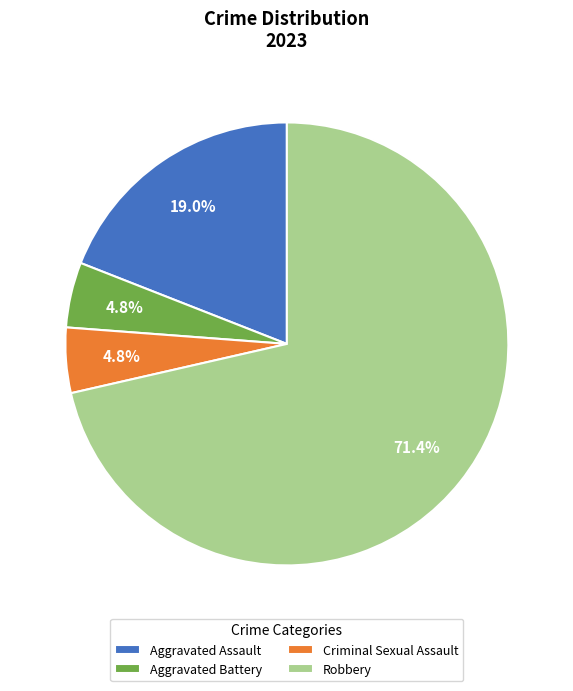

Which has a higher value, Aggravated Battery or Aggravated Assault?

Aggravated Assault